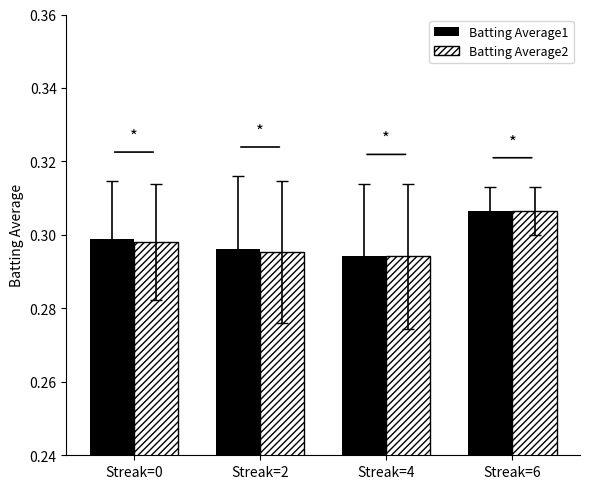

What is the value of the Batting Average2 bar at the 3rd from the left?

0.3